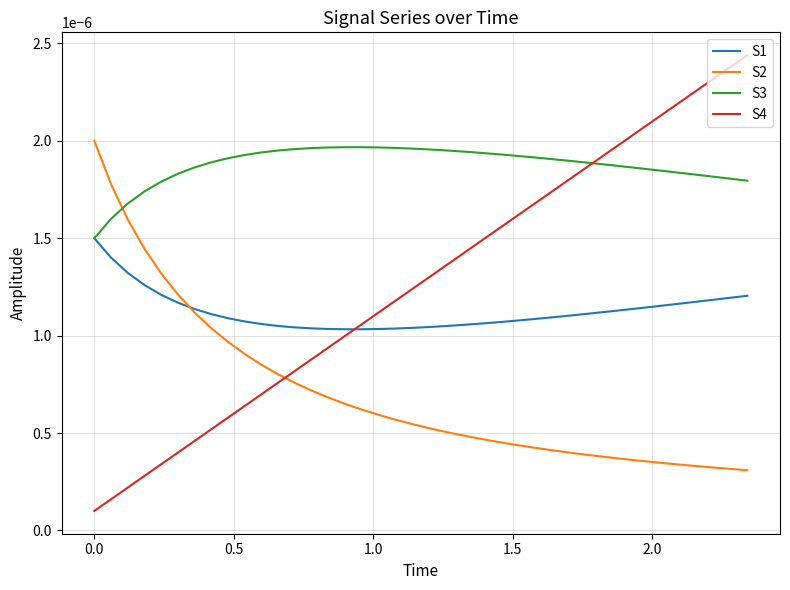

At how many categories does at least one series exceed 0?

40